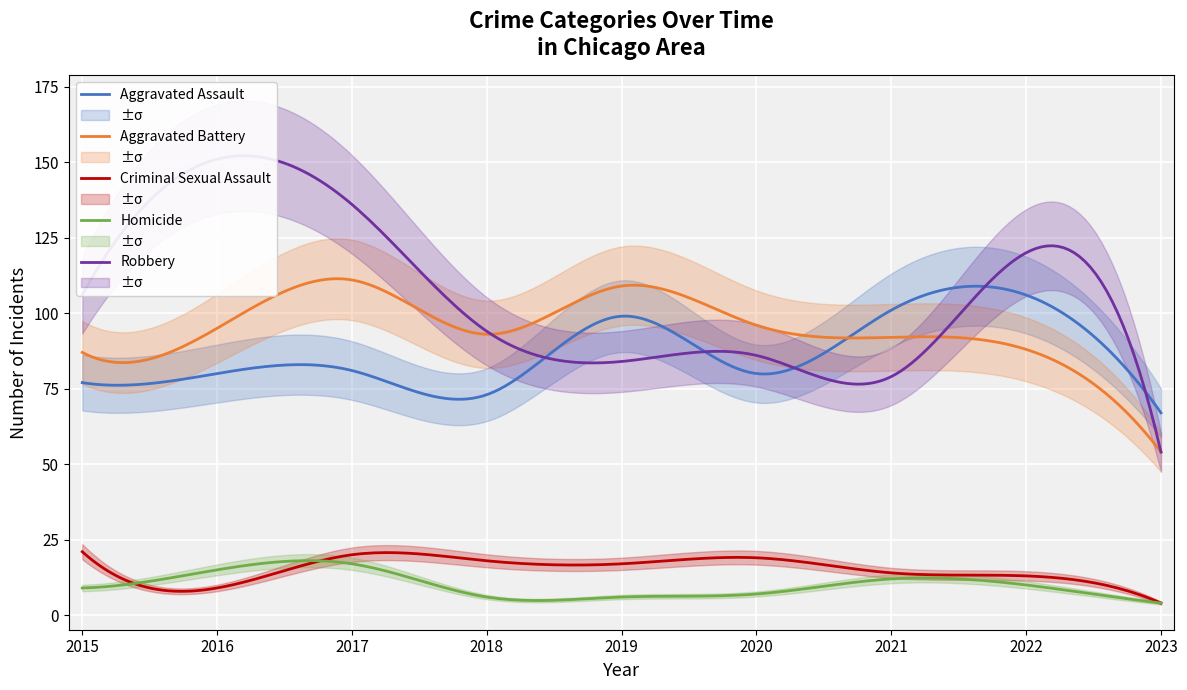

What is the value of the Homicide point at the 3rd from the left?

17